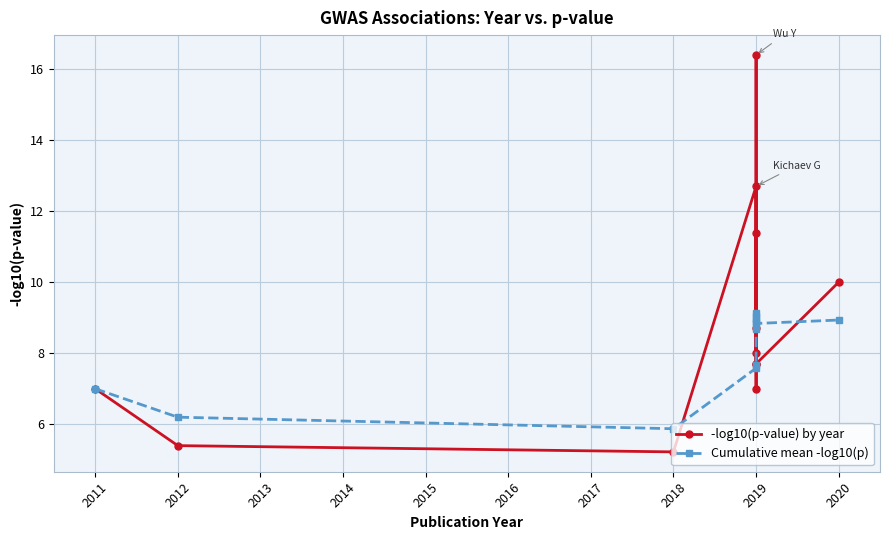

What is the lowest value of the -log10(p-value) by year series?

5.2